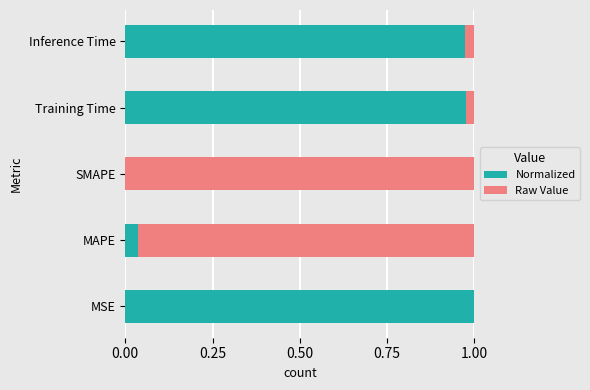

Which category has the highest value in the Normalized series?

MSE